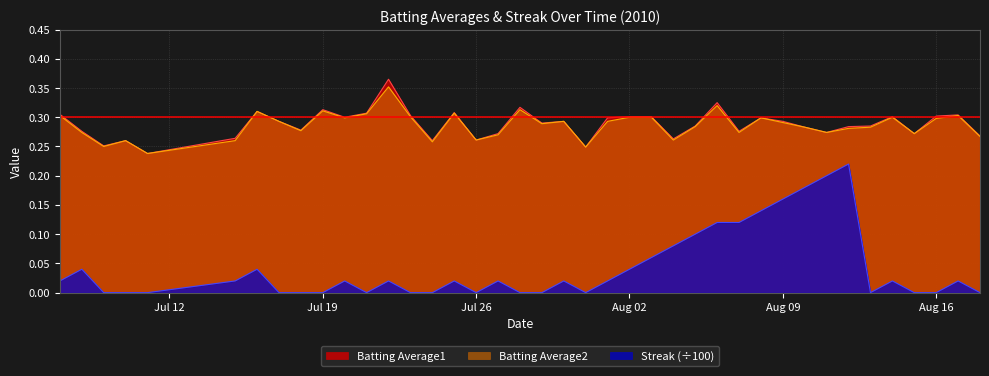

How many distinct data groups are displayed?

3